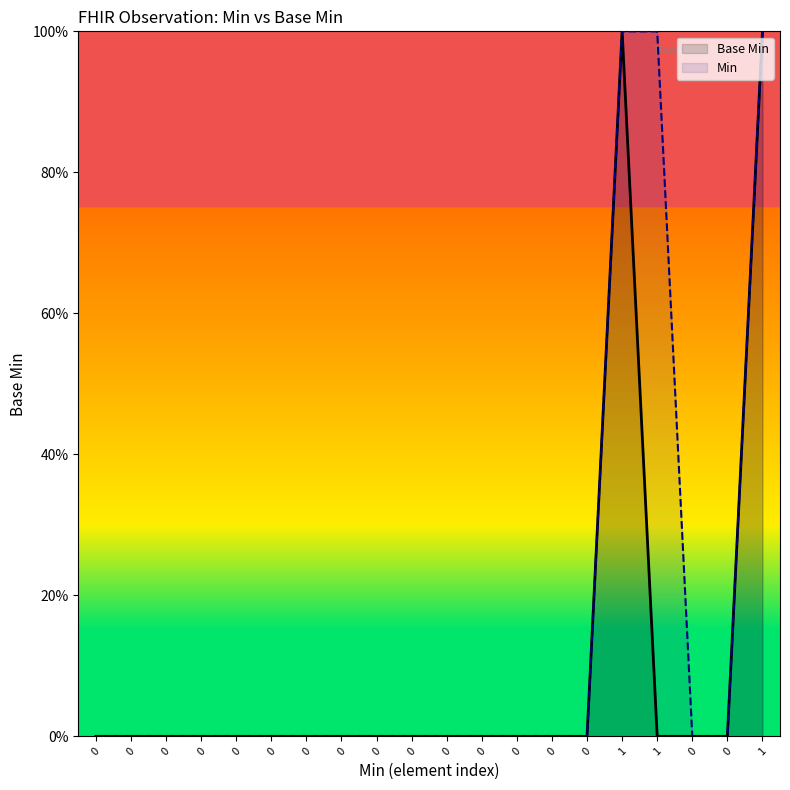

True or false: Base Min has a value of -63 at 0.

False